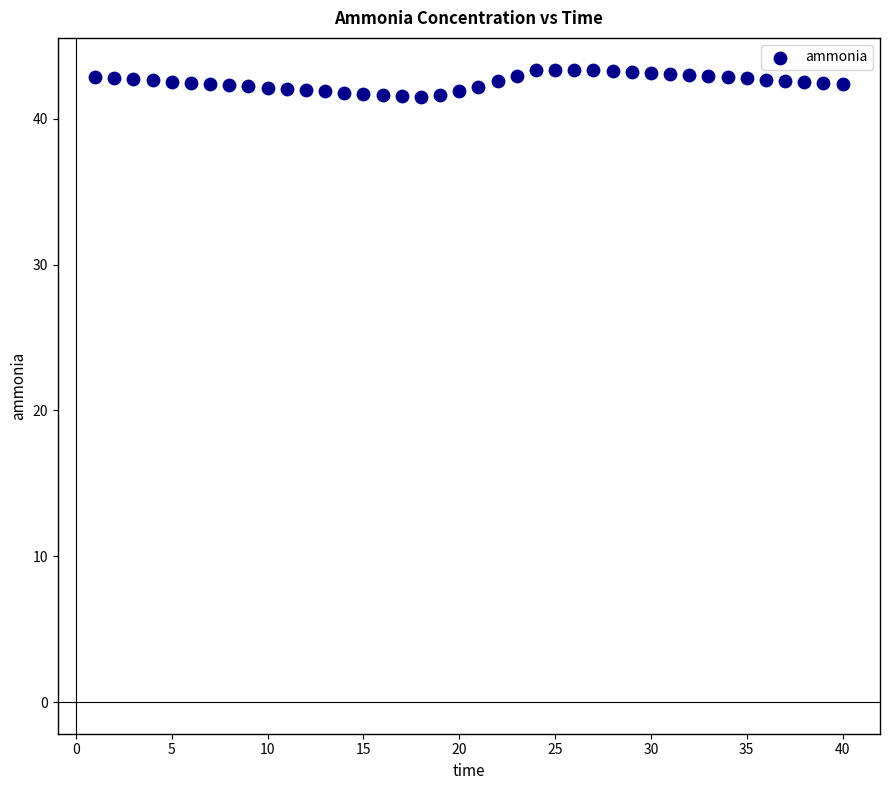

What is the range of Y values (max minus min)?

1.9